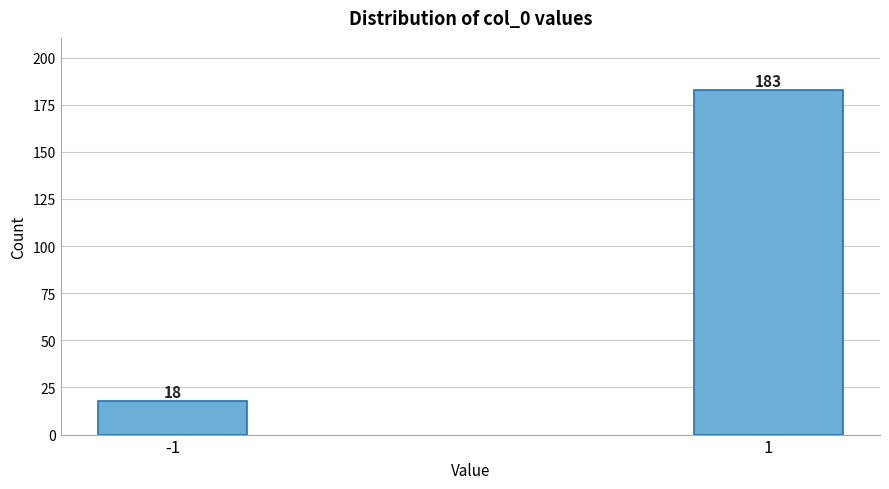

Reading left to right, list all the values displayed in this chart.

-1=18	1=183